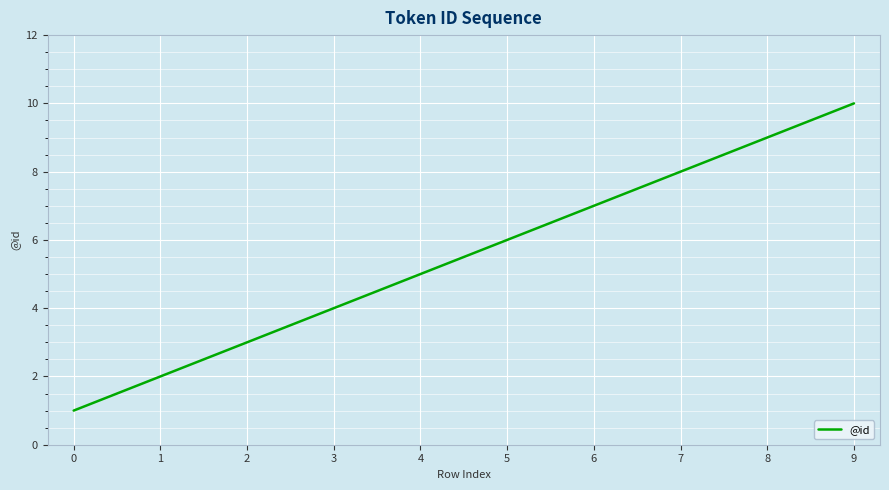

True or false: the data has more than 1 interior local peaks.

False